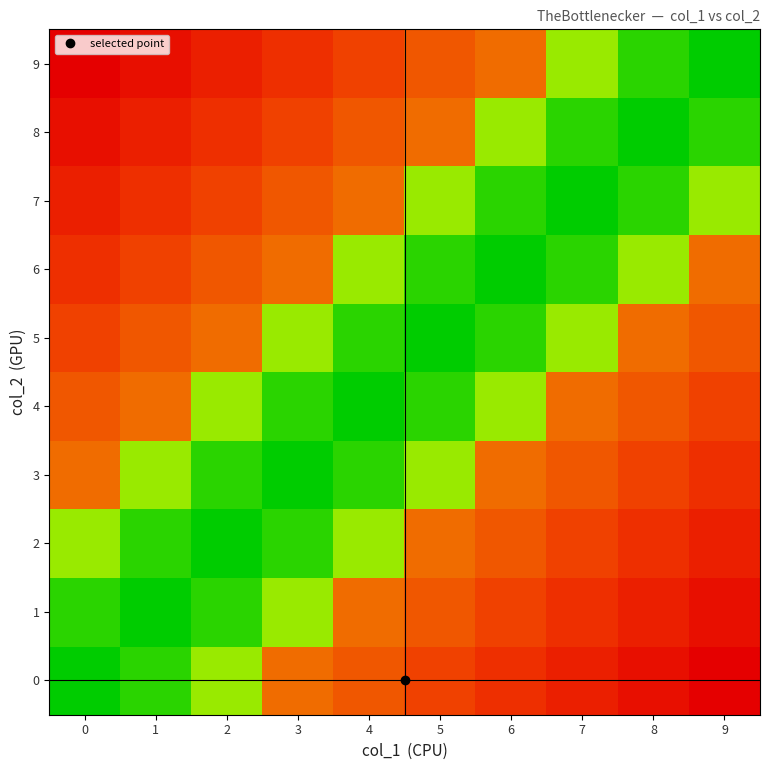

How many values in 5 are above zero?

7